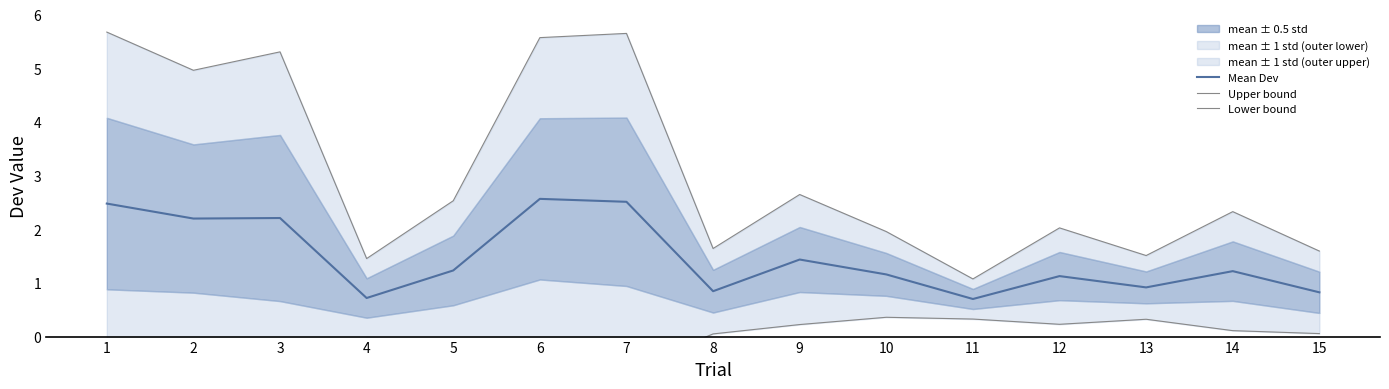

At which label does Upper bound first exceed 2?

1